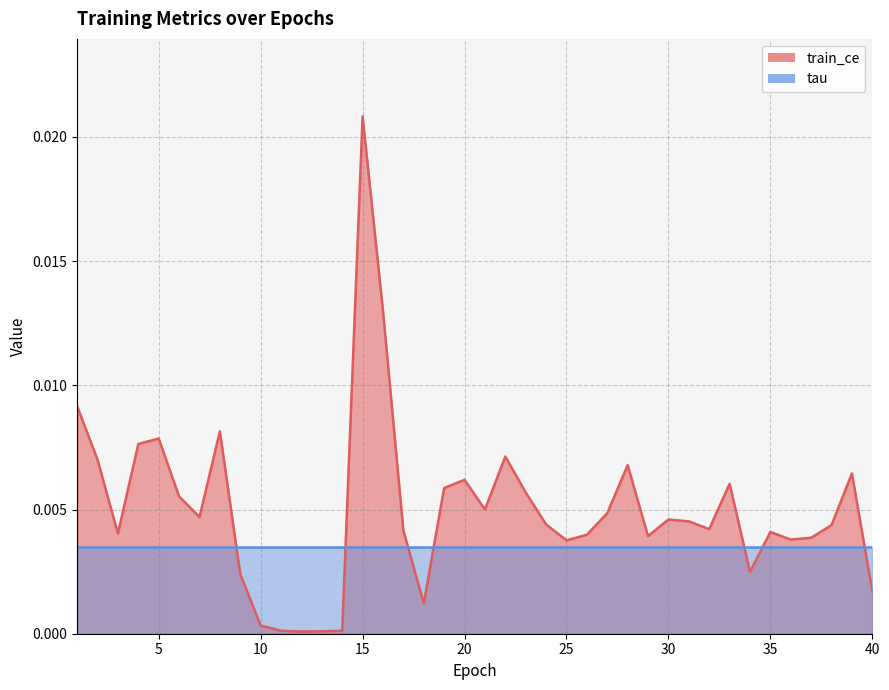

Is it true that the value at 20 is 0.0?

False